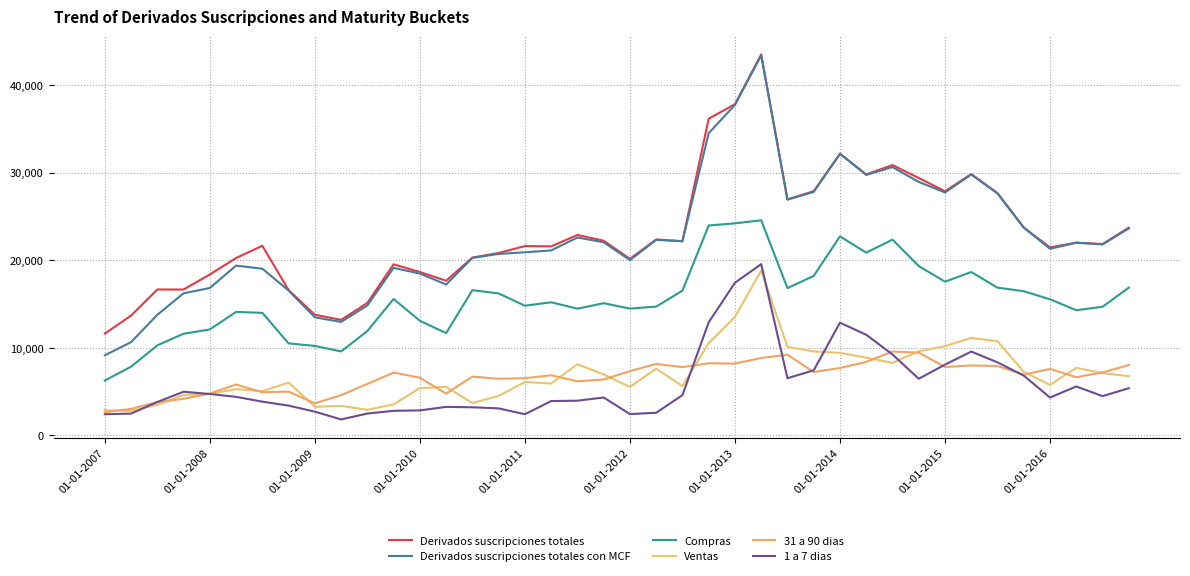

What is the average value of the 1 a 7 dias series?

5830